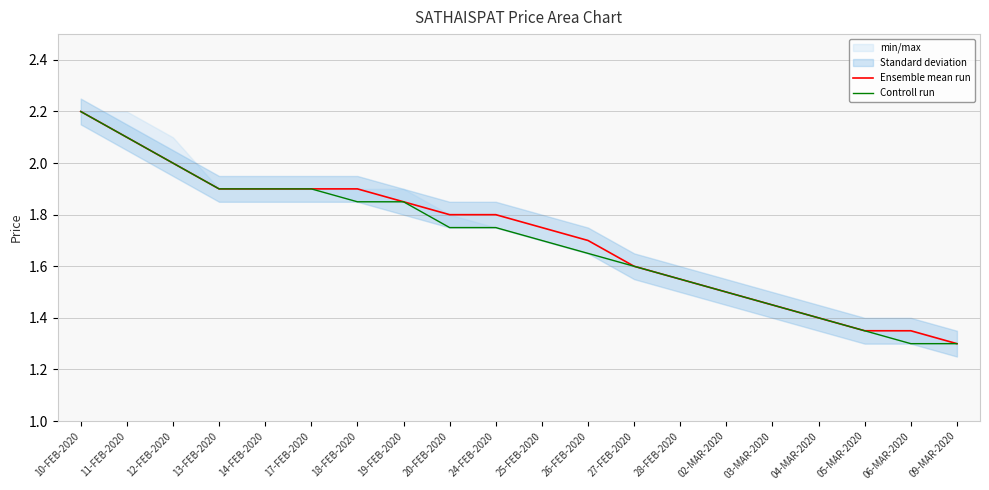

Rank the series by their maximum value, from highest to lowest.

Ensemble mean run, Controll run